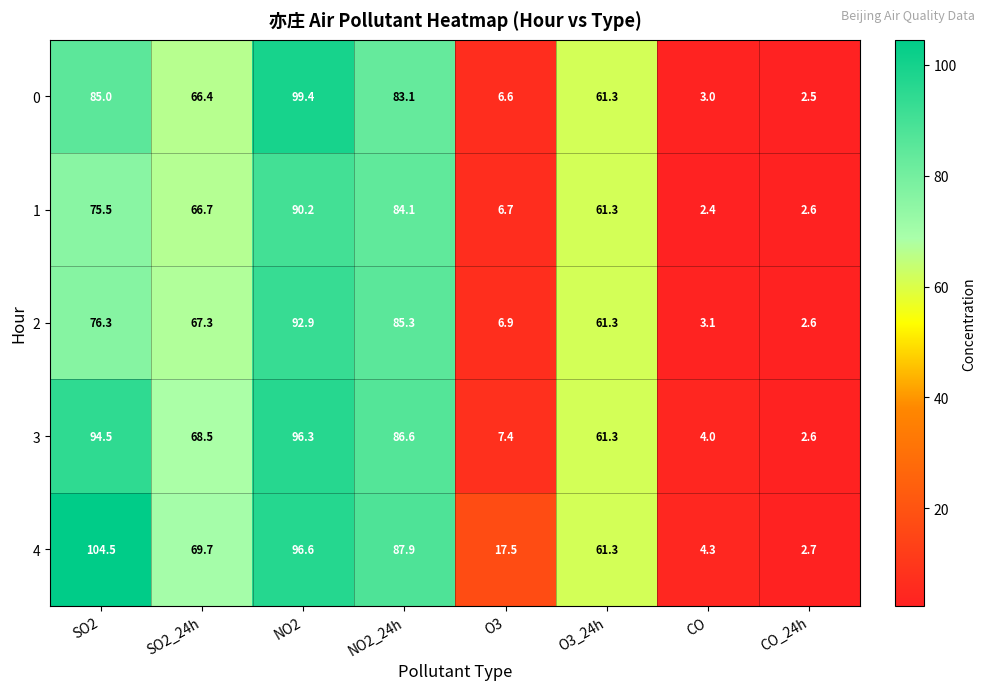

Rank the series at NO2 from lowest to highest value.

1, 2, 3, 4, 0